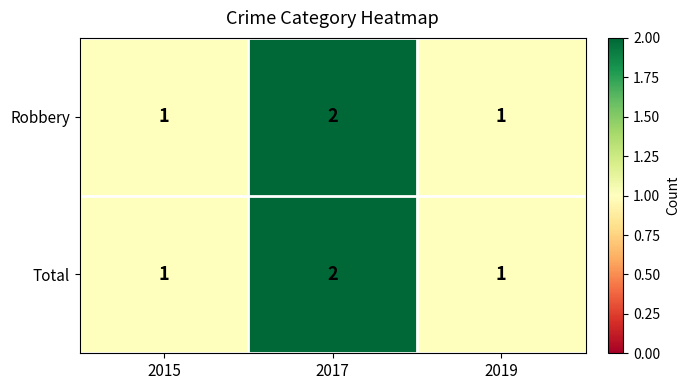

At which category is the sum across all series the highest?

2017